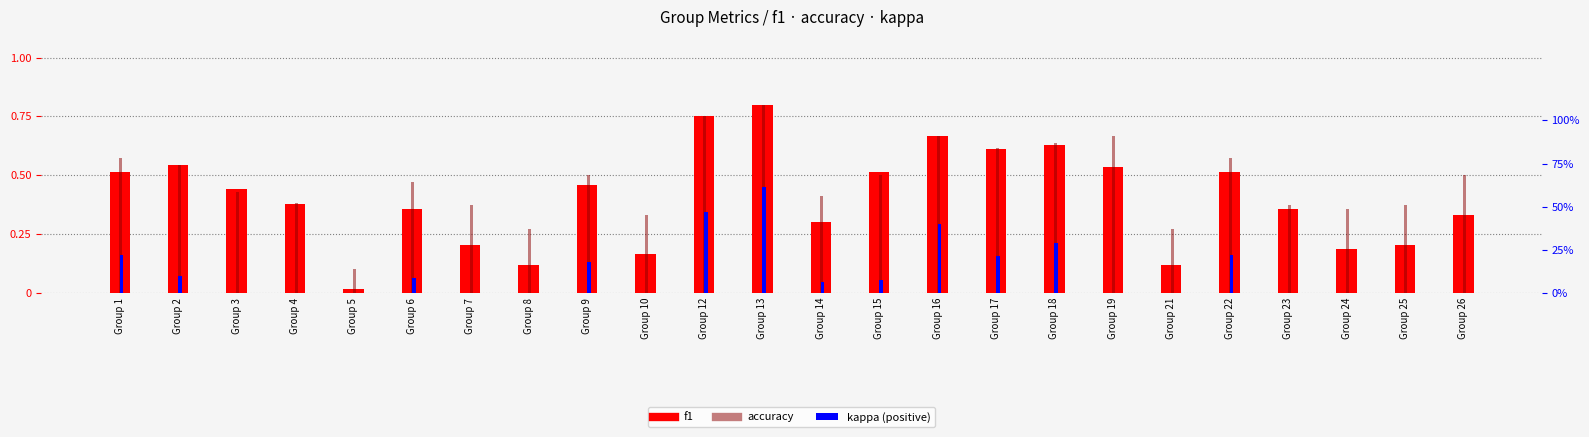

Rank the categories by kappa value from highest to lowest.

Group 13, Group 12, Group 16, Group 18, Group 1, Group 22, Group 17, Group 9, Group 2, Group 6, Group 15, Group 14, Group 3, Group 4, Group 5, Group 7, Group 8, Group 10, Group 19, Group 21, Group 23, Group 24, Group 25, Group 26